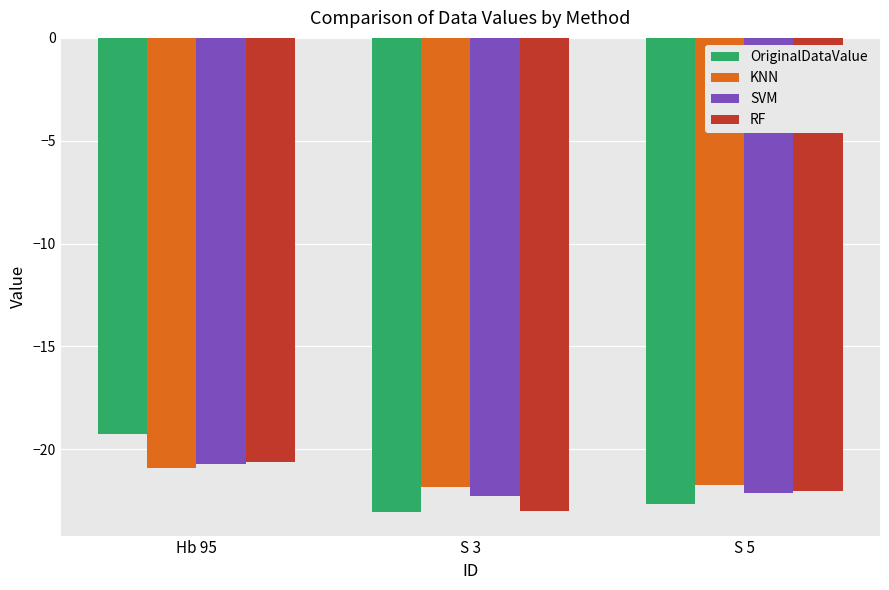

The value of SVM at S 5 is -22.1. True or false?

True